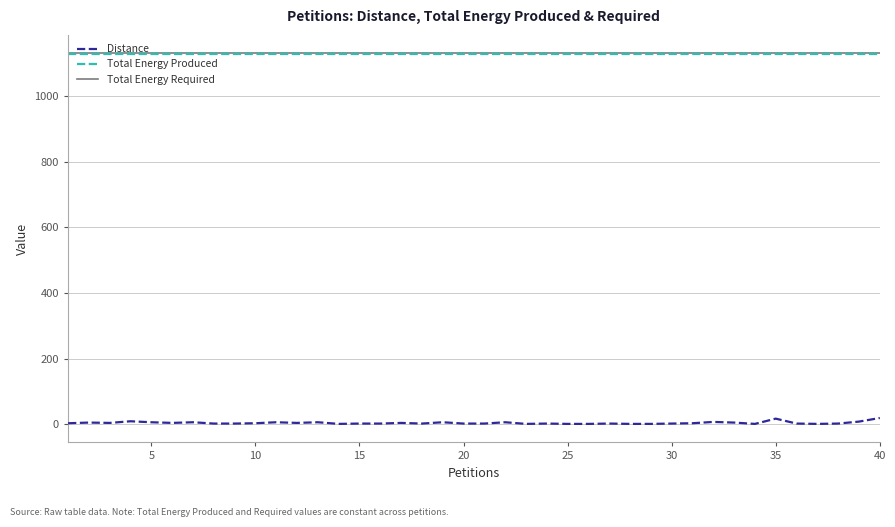

True or false: Total Energy Produced and Distance cross at least once.

False